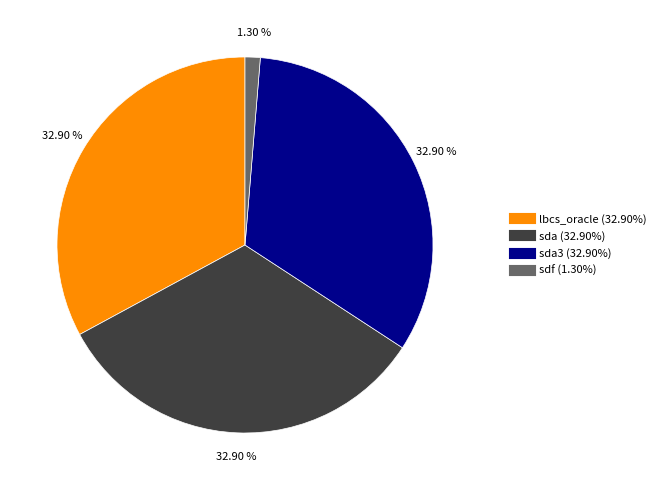

Does any single category account for the majority?

No